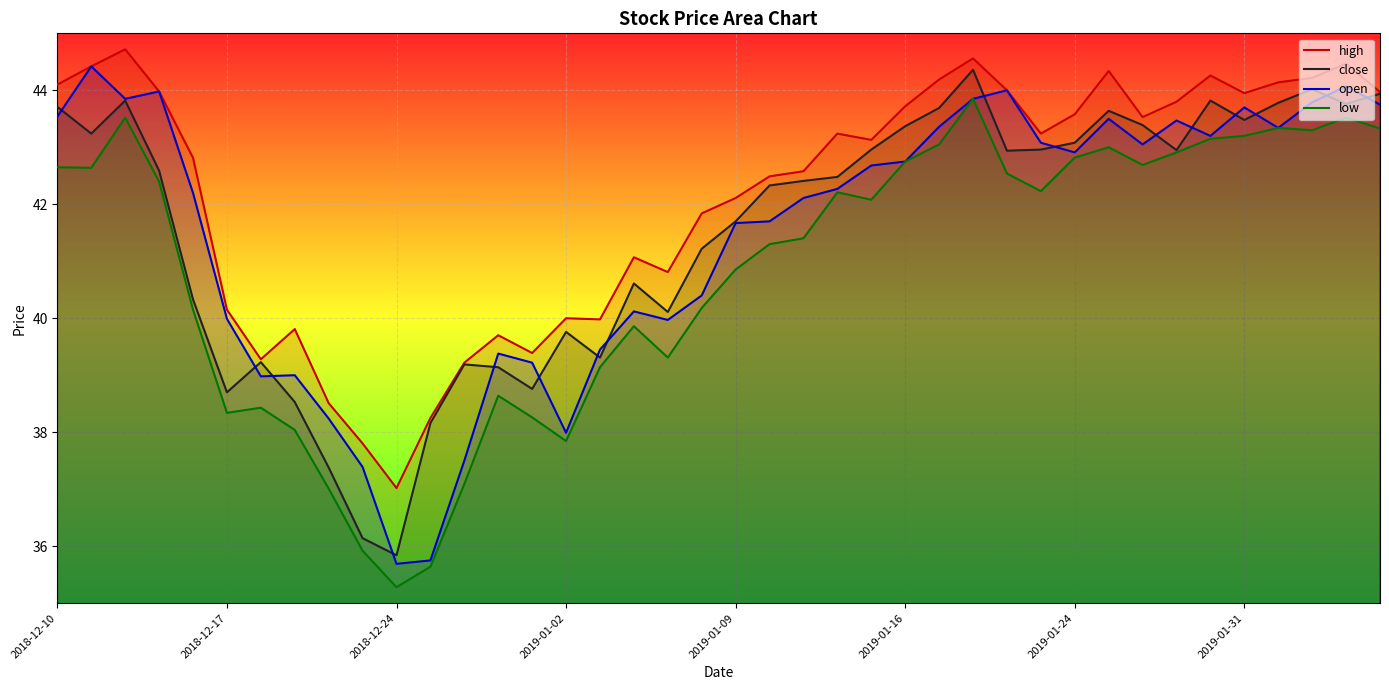

Read the open value at 14.

39.2